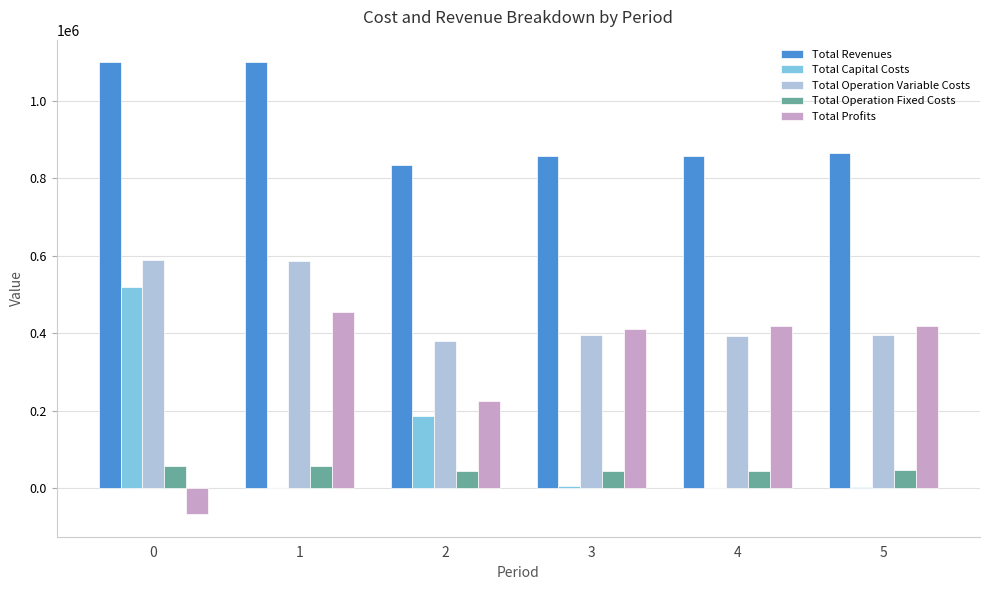

What is the sum of all Total Profits values?

1860793.4